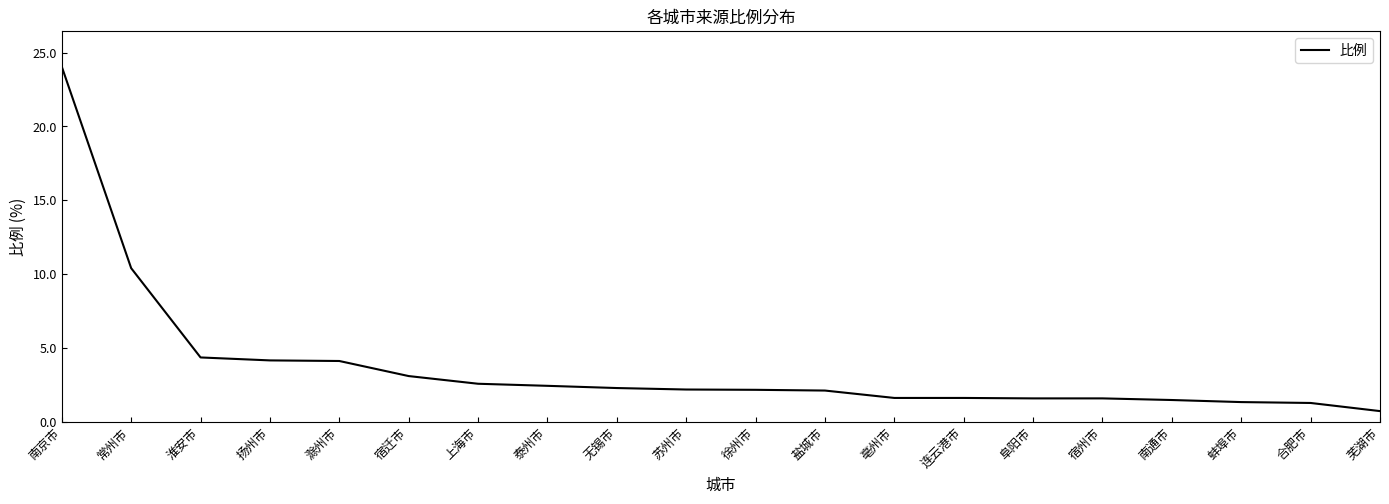

What is the change in value from 徐州市 to 宿州市?

-0.6